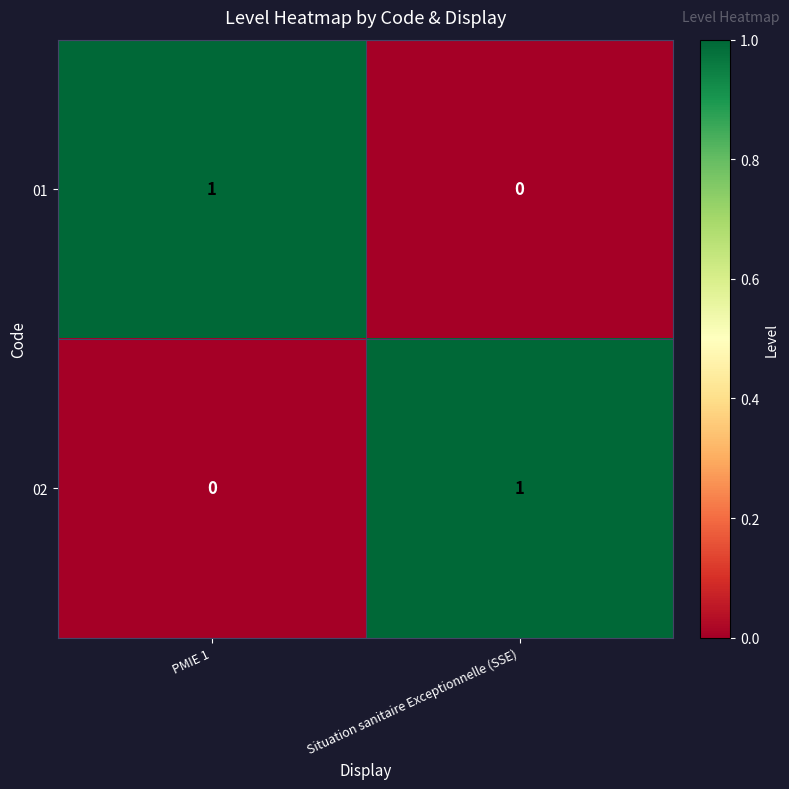

What is the maximum value shown in the chart?

1